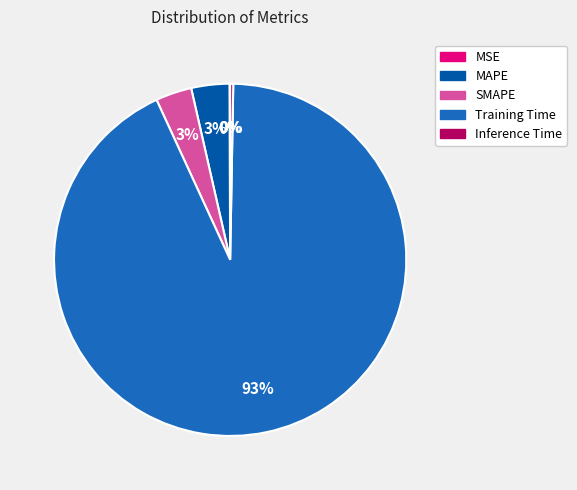

The Training Time slice represents 99% of the pie. True or false?

False